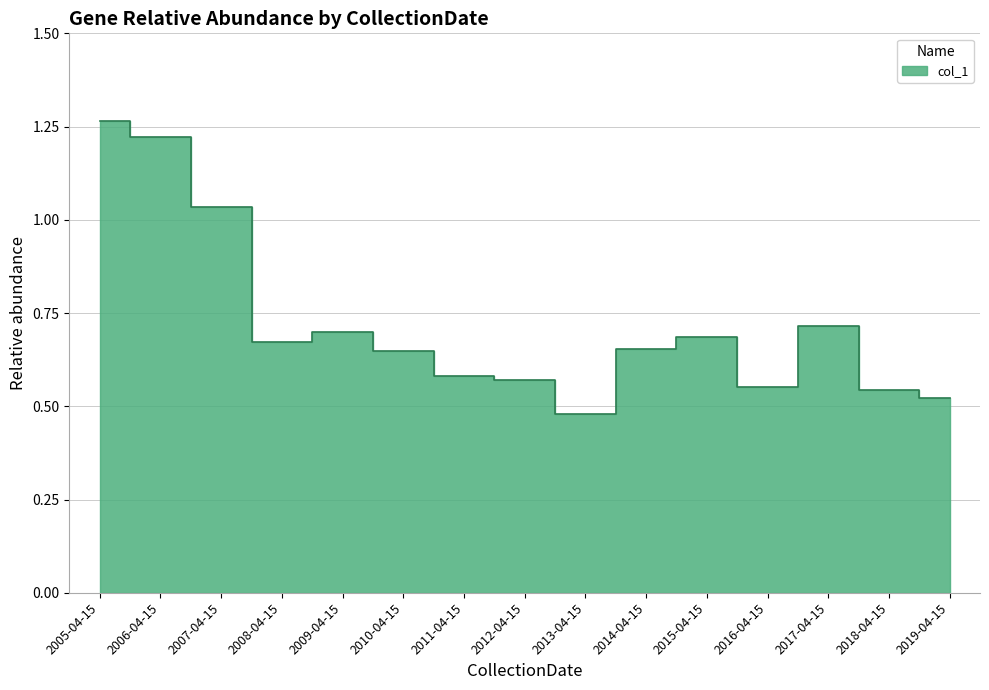

Reading left to right, what are all the values shown in this chart?

1.3	1.2	1.0	0.7	0.7	0.6	0.6	0.6	0.5	0.7	0.7	0.6	0.7	0.5	0.5